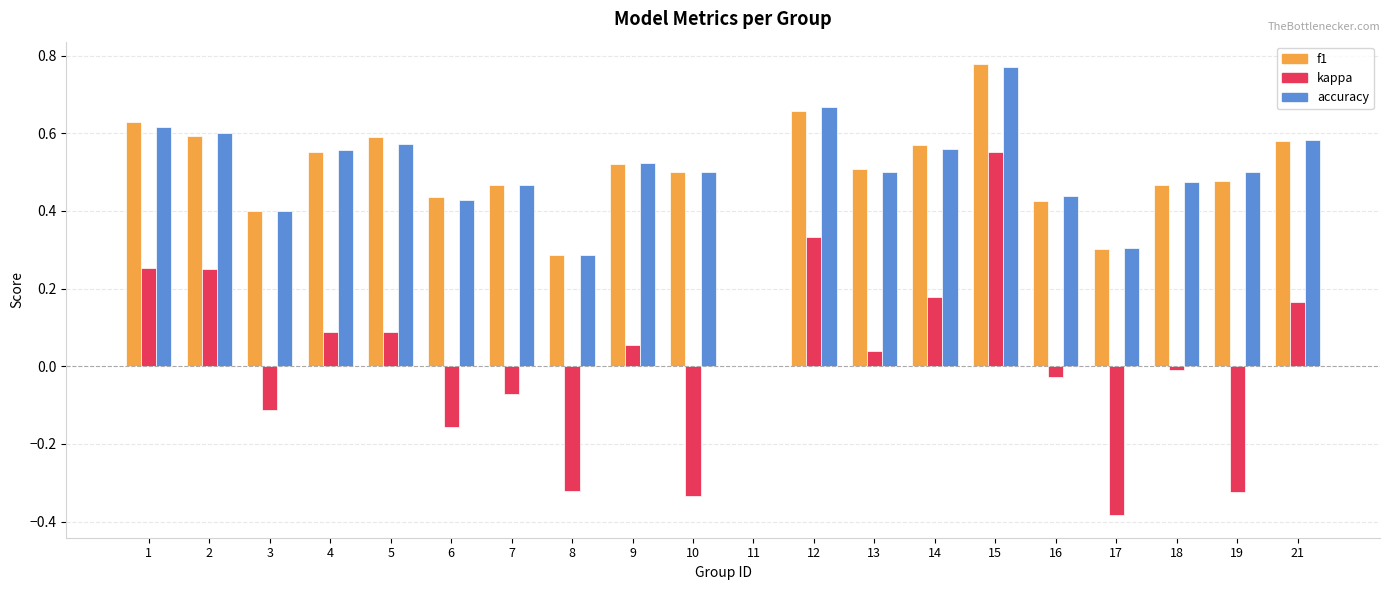

Which label corresponds to the largest value in the chart?

15